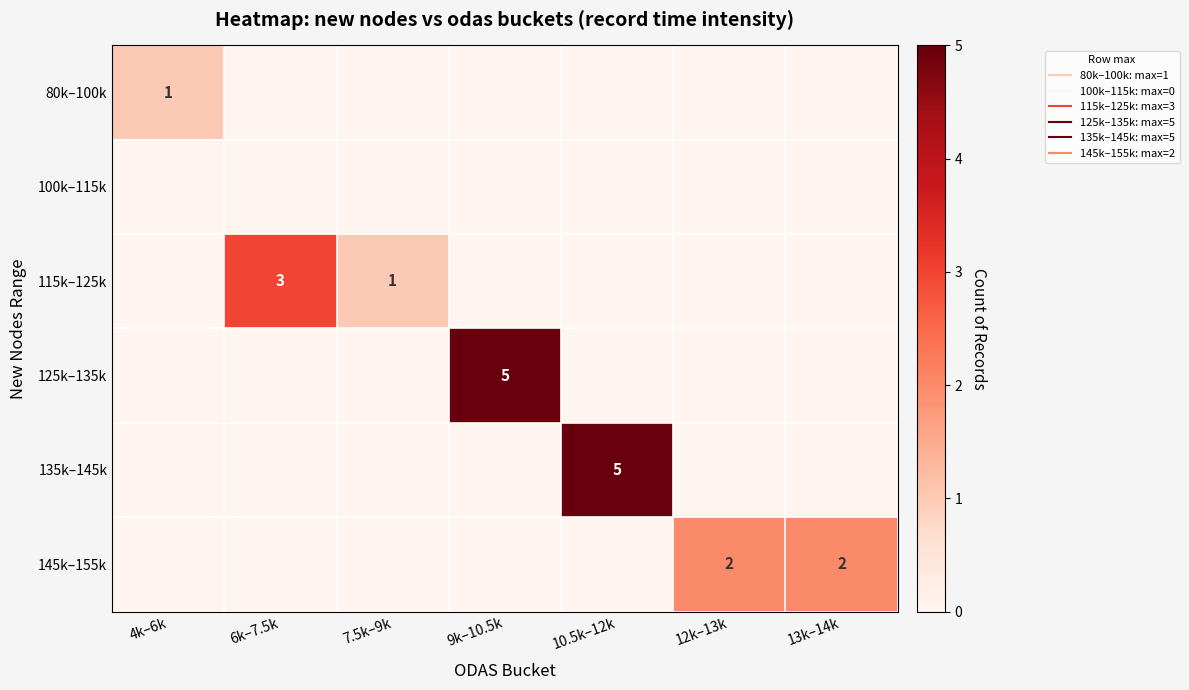

Count the number of data series in this chart.

6